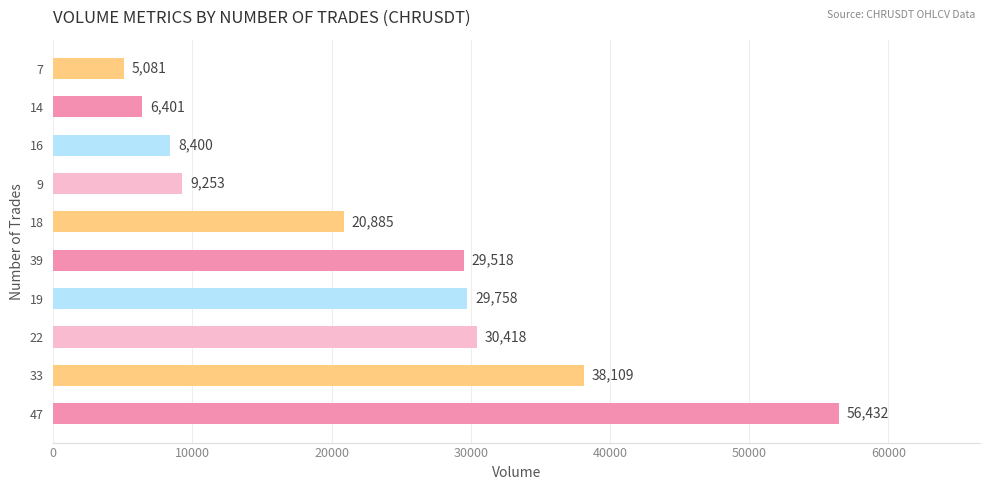

List the labels in order of value, largest first.

47, 33, 22, 19, 39, 18, 9, 16, 14, 7